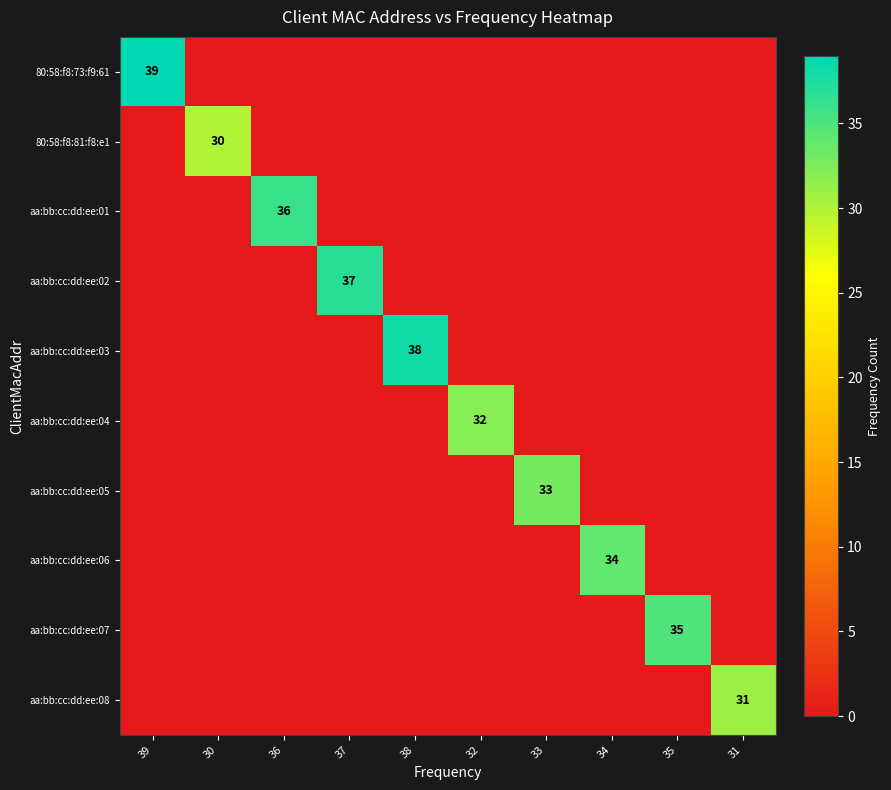

The value of aa:bb:cc:dd:ee:02 at 37 is 19. True or false?

False